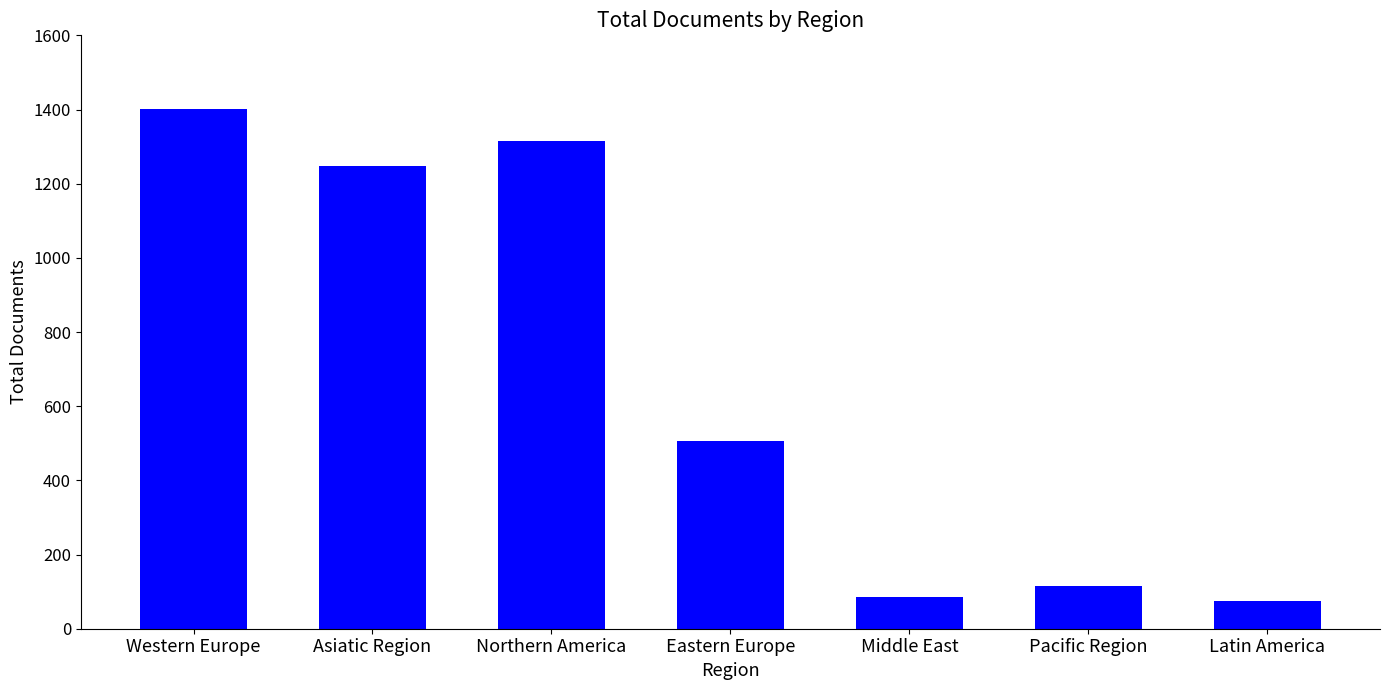

Reading left to right, extract all data points from this chart.

1401	1247	1314	505	86	115	74